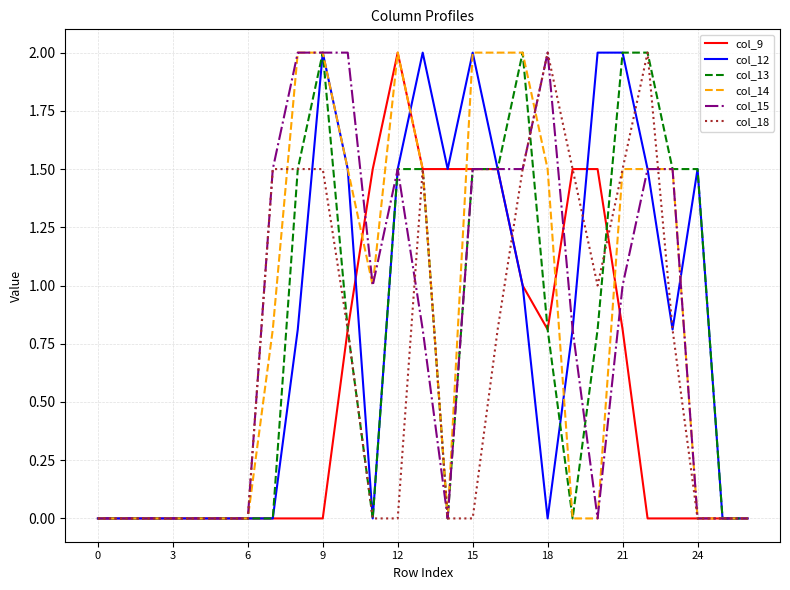

What is the greatest value displayed?

2.0